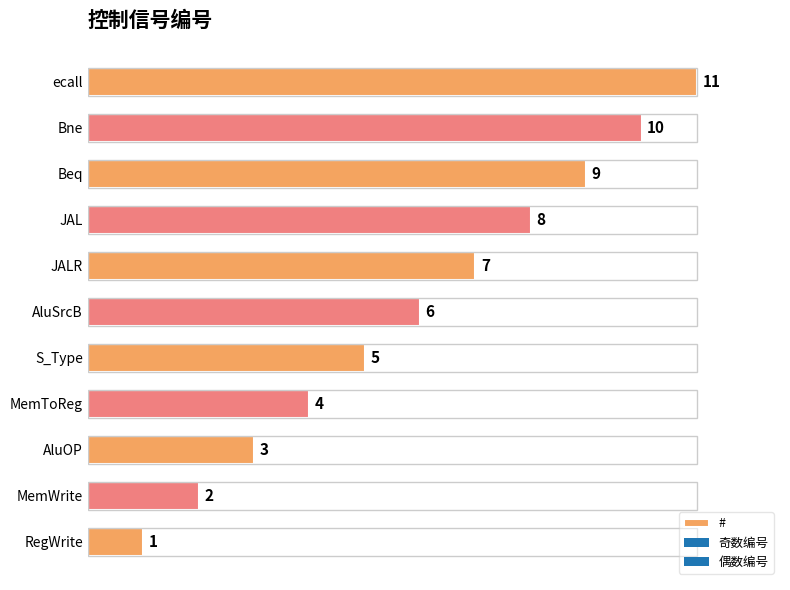

Which has a higher value, MemWrite or S_Type?

S_Type